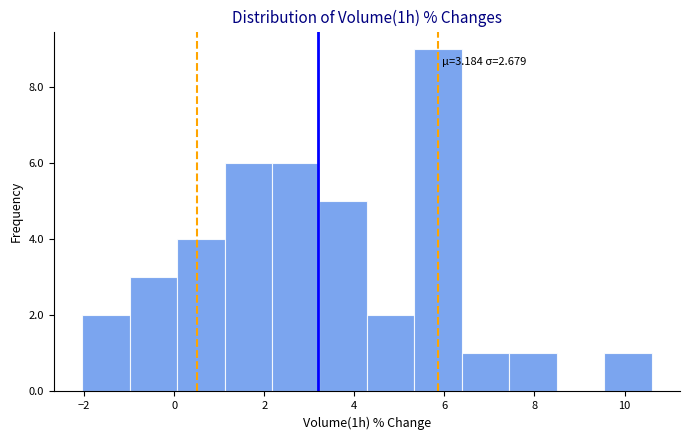

Over which range of the x-axis is the bar tallest?

5.4 to 6.4